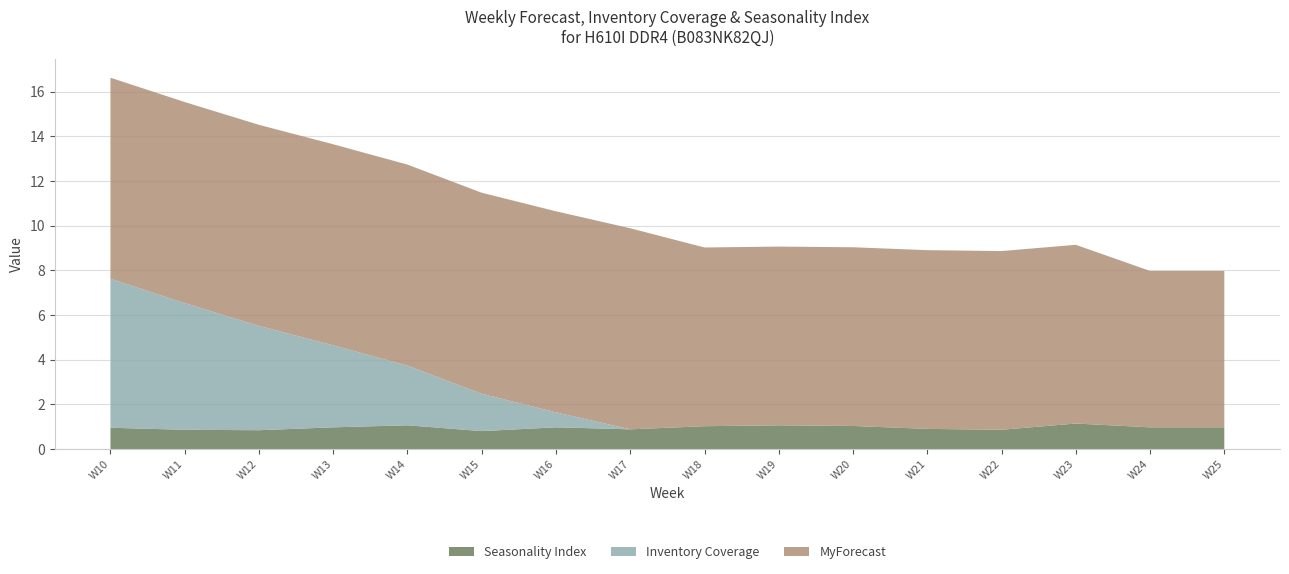

Reading left to right, what are all the values shown in this chart?

Seasonality Index: 0.9	0.9	0.8	1.0	1.1	0.8	1.0	0.9	1.0	1.1	1.0	0.9	0.9	1.1	1.0	1.0
Inventory Coverage: 6.7	5.7	4.7	3.7	2.7	1.7	0.7	0.0	0.0	0.0	0.0	0.0	0.0	0.0	0.0	0.0
MyForecast: 9.0	9.0	9.0	9.0	9.0	9.0	9.0	9.0	8.0	8.0	8.0	8.0	8.0	8.0	7.0	7.0